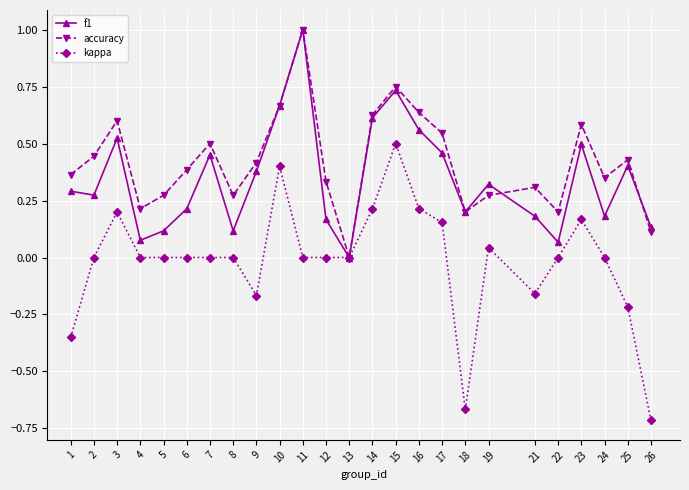

Which series has the widest spread of values?

kappa